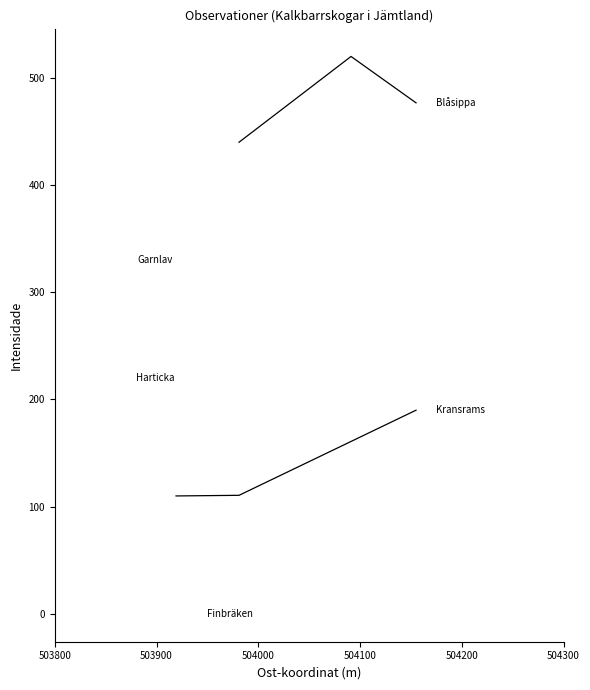

What is the value of the Kransrams point at the 1st from the left?

110.0